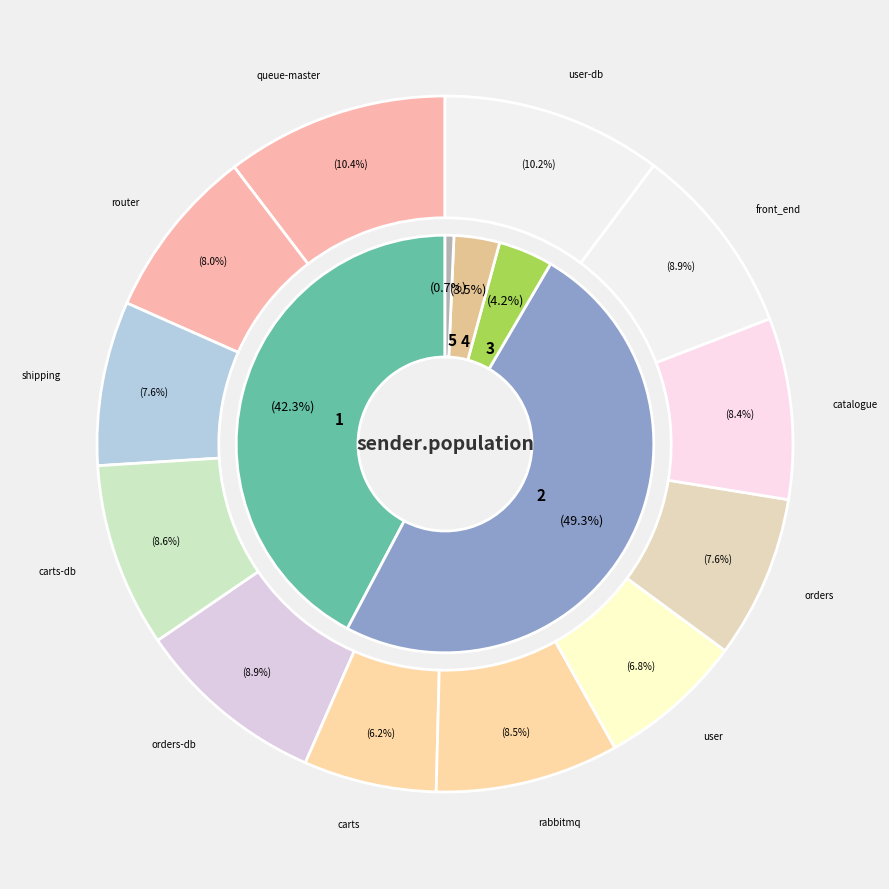

How many segments does this pie chart have?

12